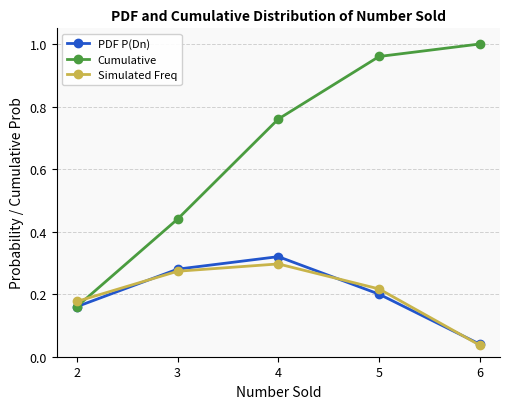

Count the number of data series in this chart.

3